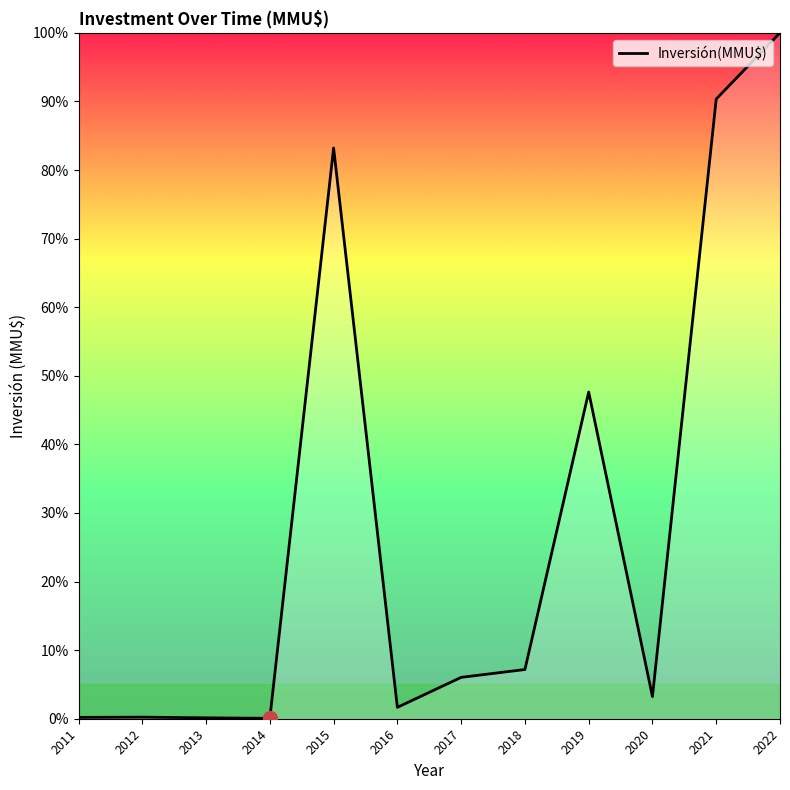

What is the greatest value displayed?

100.0